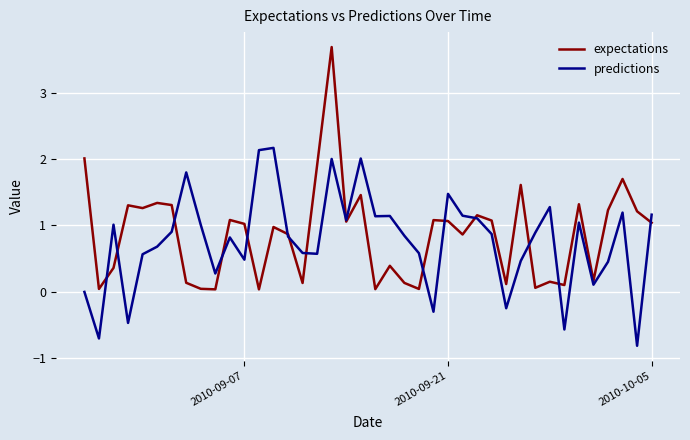

What is the difference between the maximum and second lowest values in the expectations series?

3.7